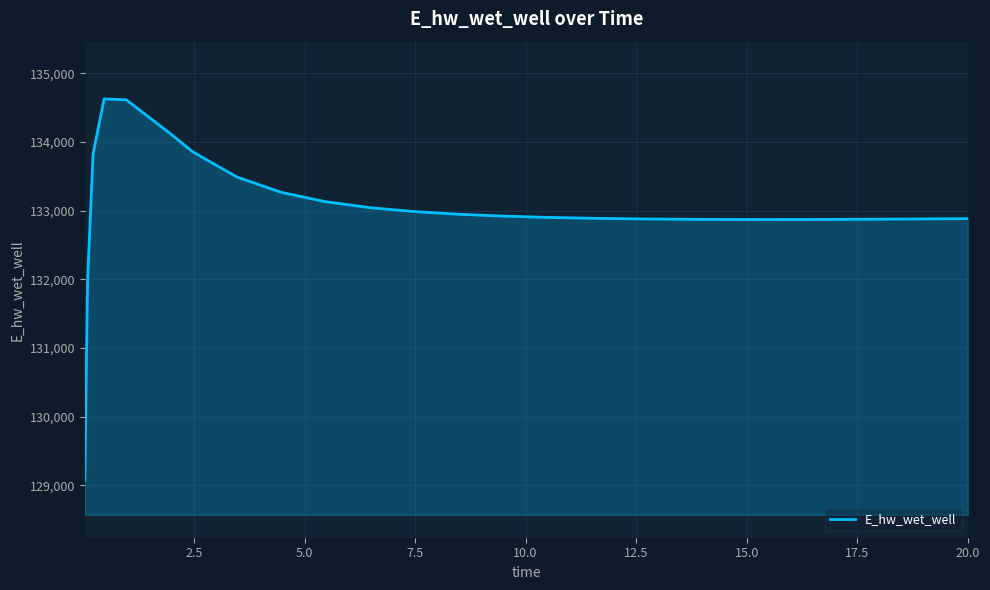

What is the minimum value shown in the chart?

129070.4